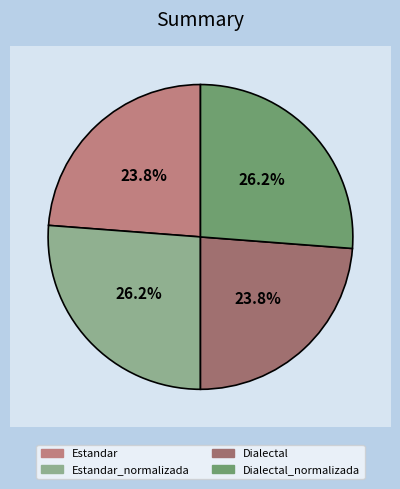

Rank the categories by value from highest to lowest.

Estandar_normalizada, Dialectal_normalizada, Estandar, Dialectal